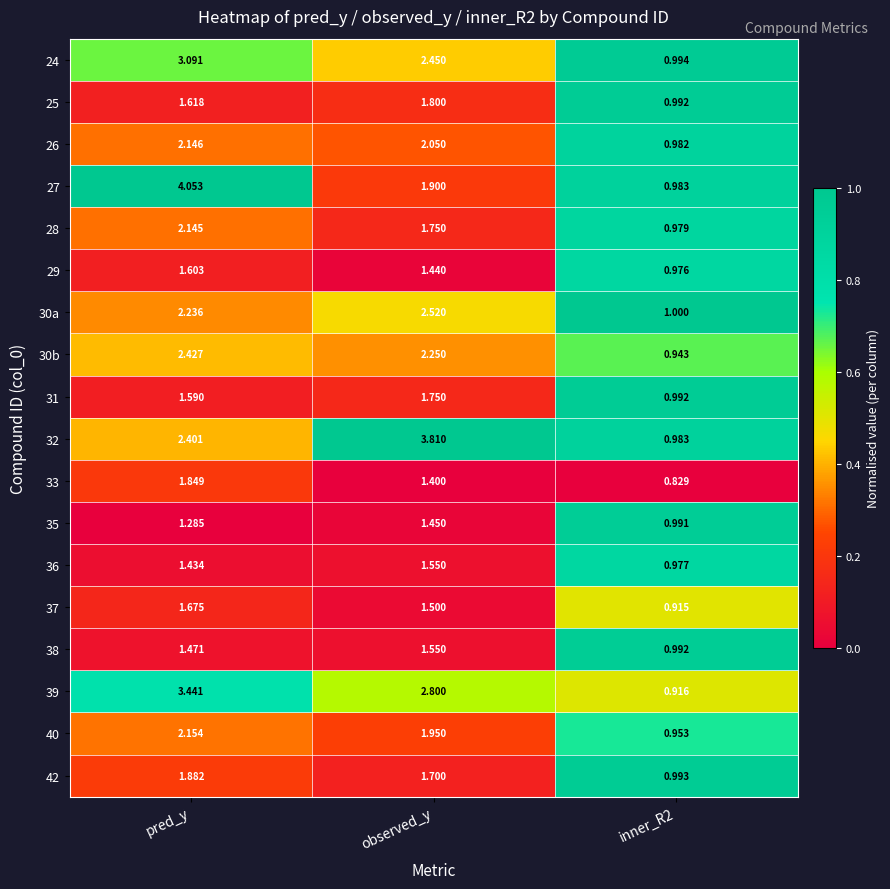

Where does the 36 series first go above 1?

pred_y